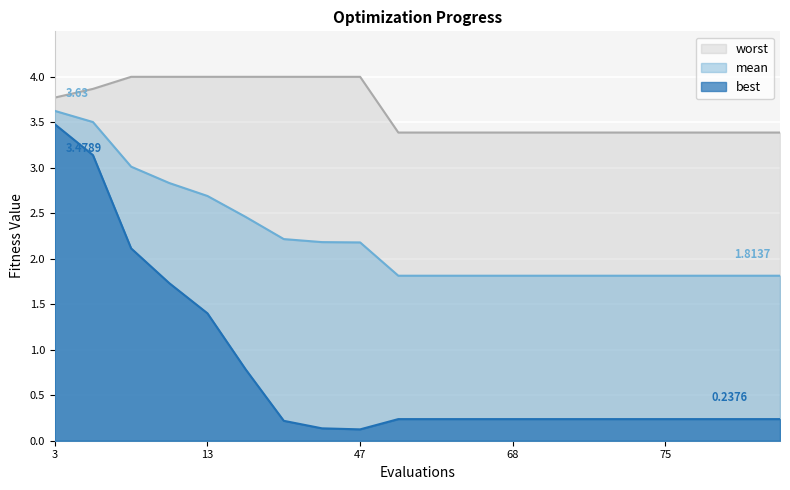

What is the smallest value displayed?

0.1